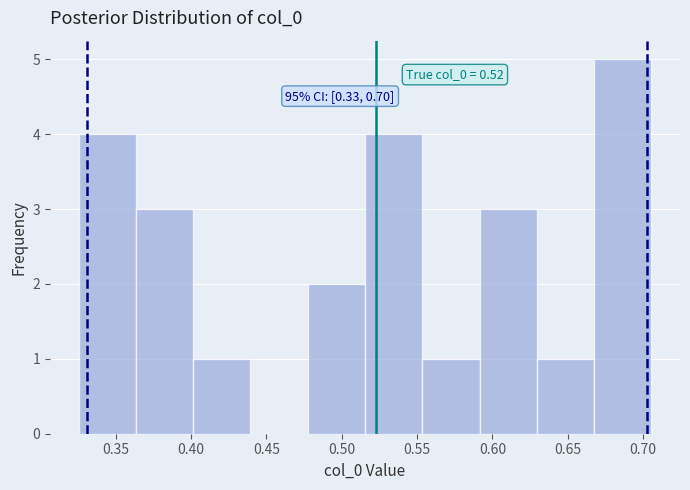

Over which range of the x-axis is the bar tallest?

0.665 to 0.705